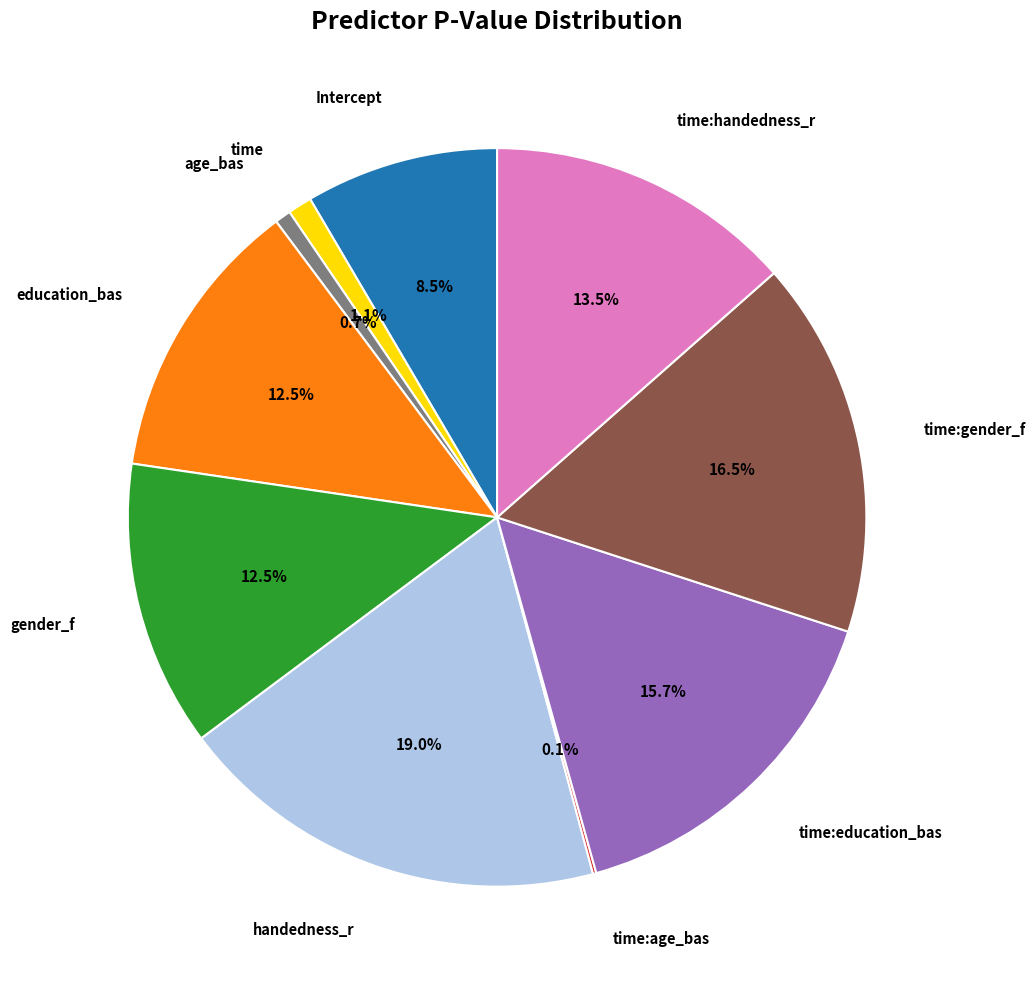

Is there a majority slice in this chart?

No